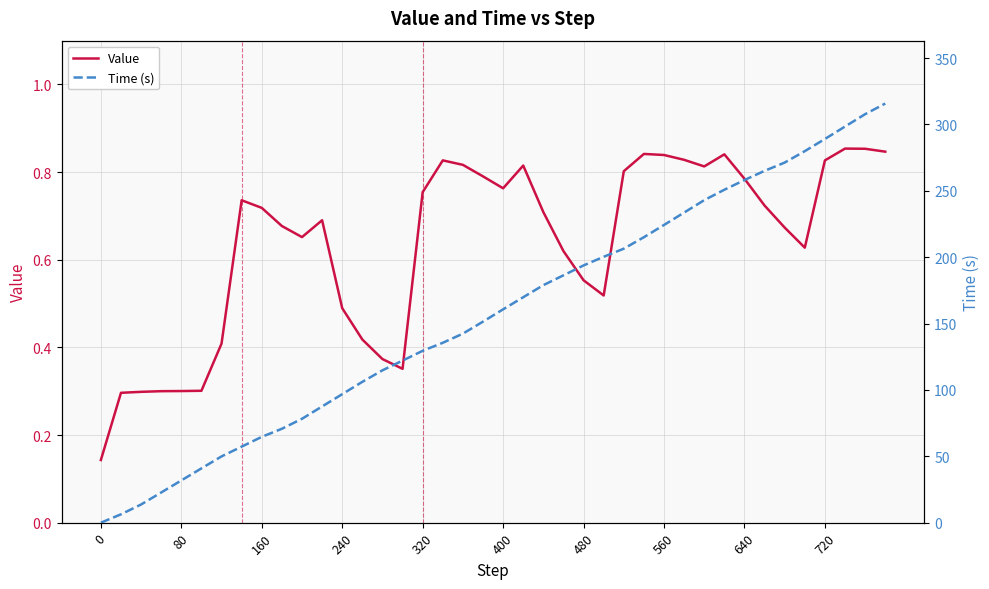

The Value series shows 0.1 at 80. True or false?

False